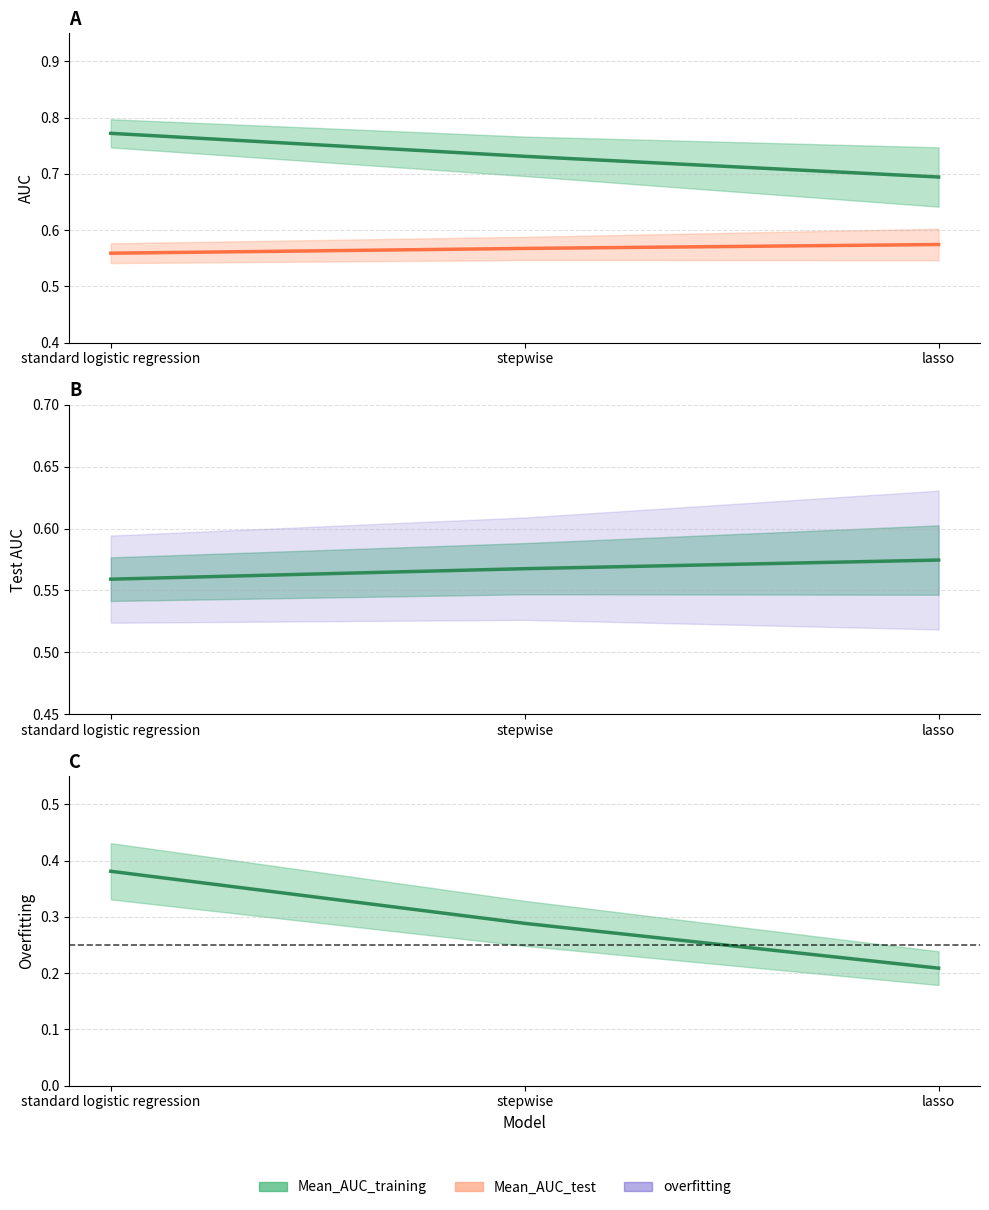

What is the sum of all Mean_AUC_test values?

1.7